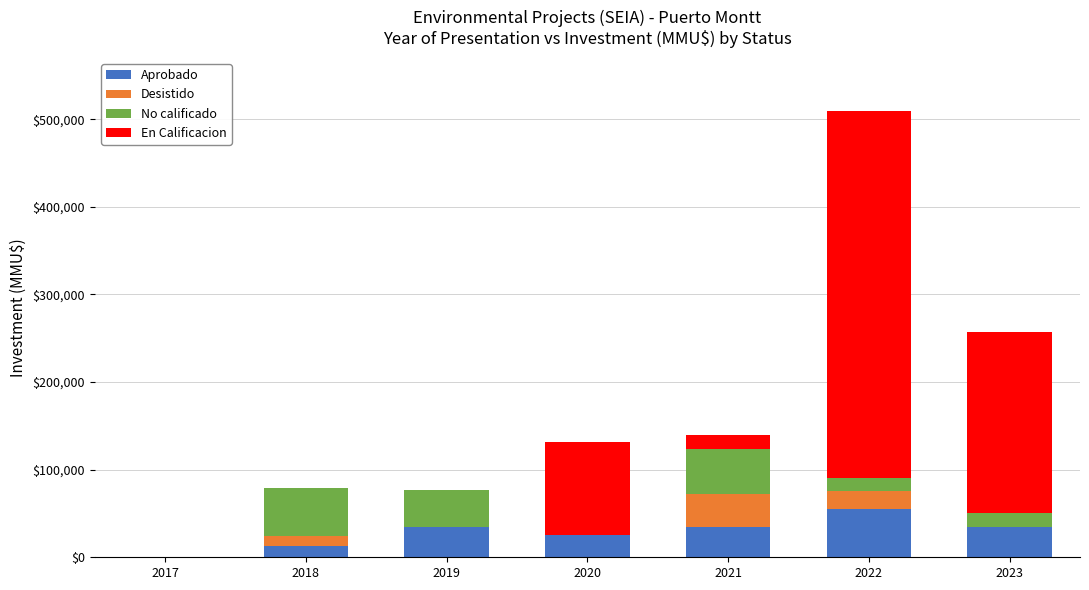

What is the maximum value for Aprobado?

54666